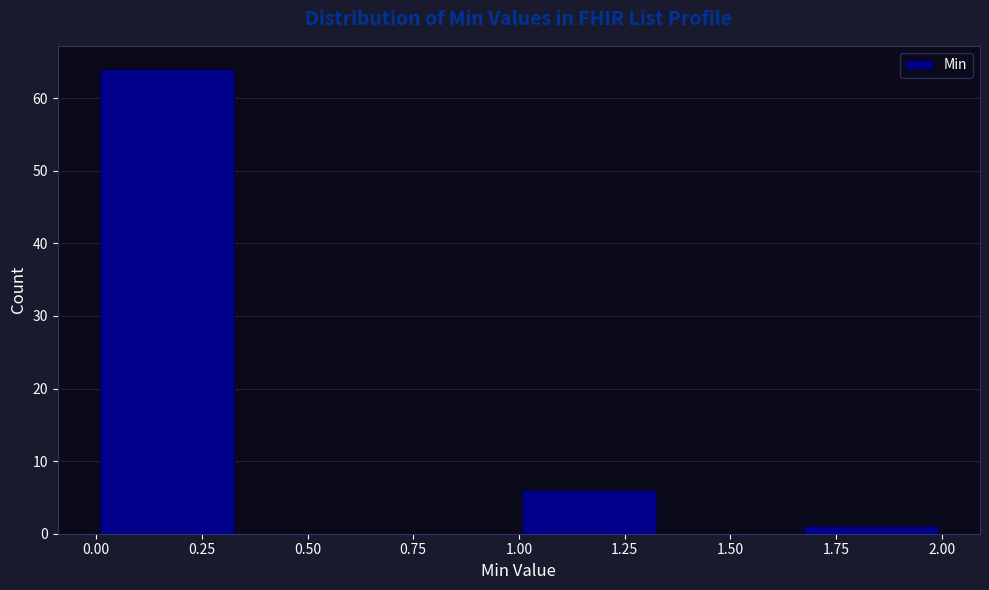

Reading left to right, transcribe this chart: for each bar, give the range it covers on the x-axis and its height. Neither the bar edges nor the heights are printed on the chart, so give them approximately, as read against the axes.

0.00 to 0.35: 64
0.35 to 0.65: 0
0.65 to 1.00: 0
1.00 to 1.35: 6
1.35 to 1.65: 0
1.65 to 2.00: 1